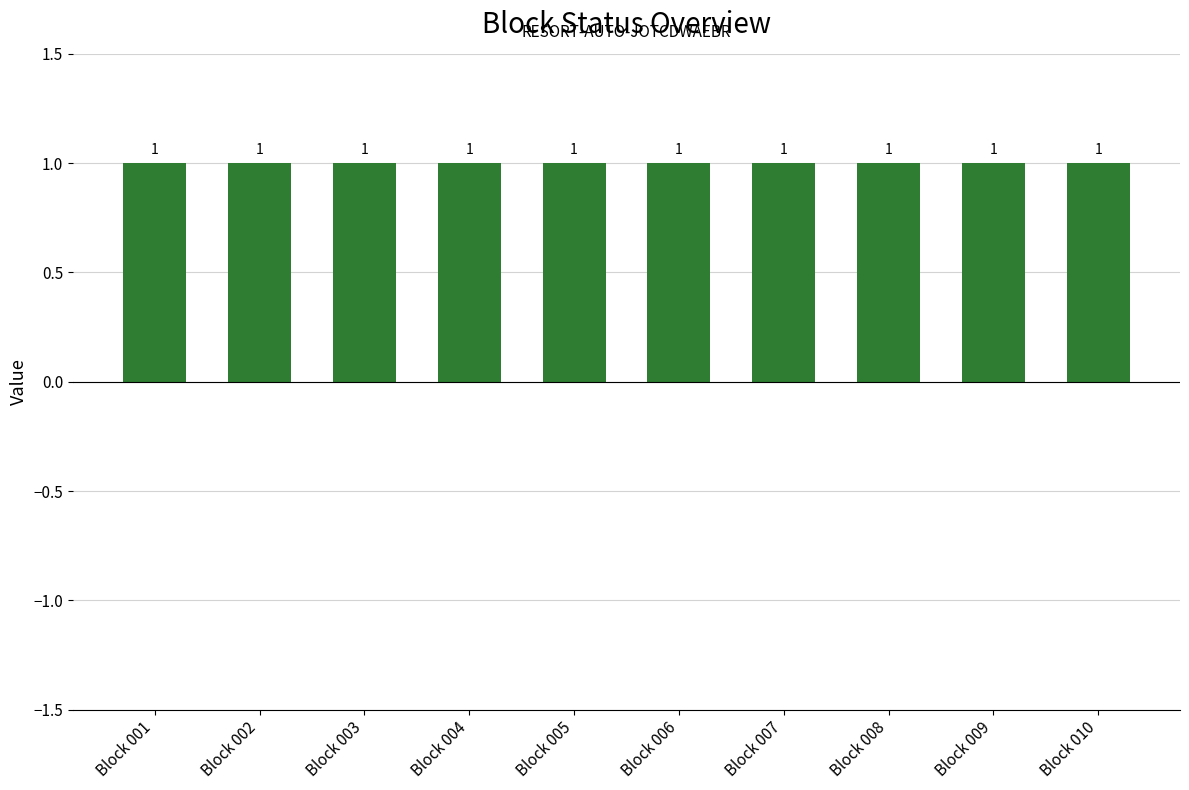

What is the total value across all series at Block 001?

1